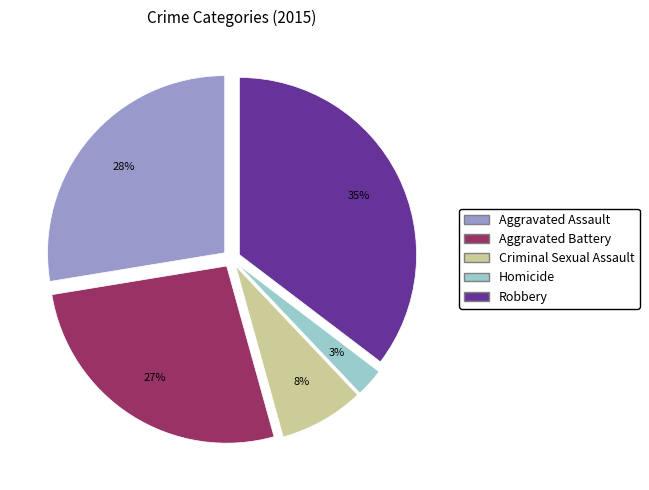

What percentage is the Criminal Sexual Assault slice, to the nearest percent?

8%